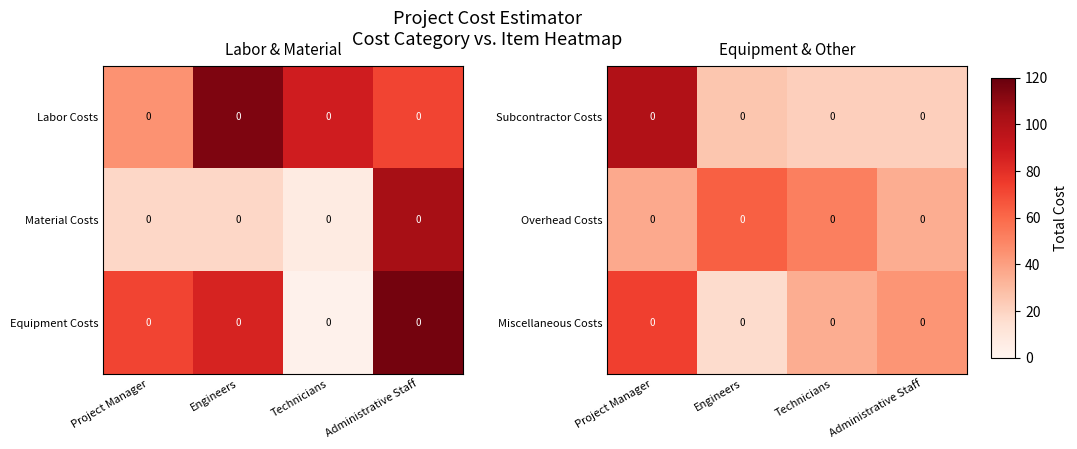

How many data points in Subcontractor Costs are above 25?

2